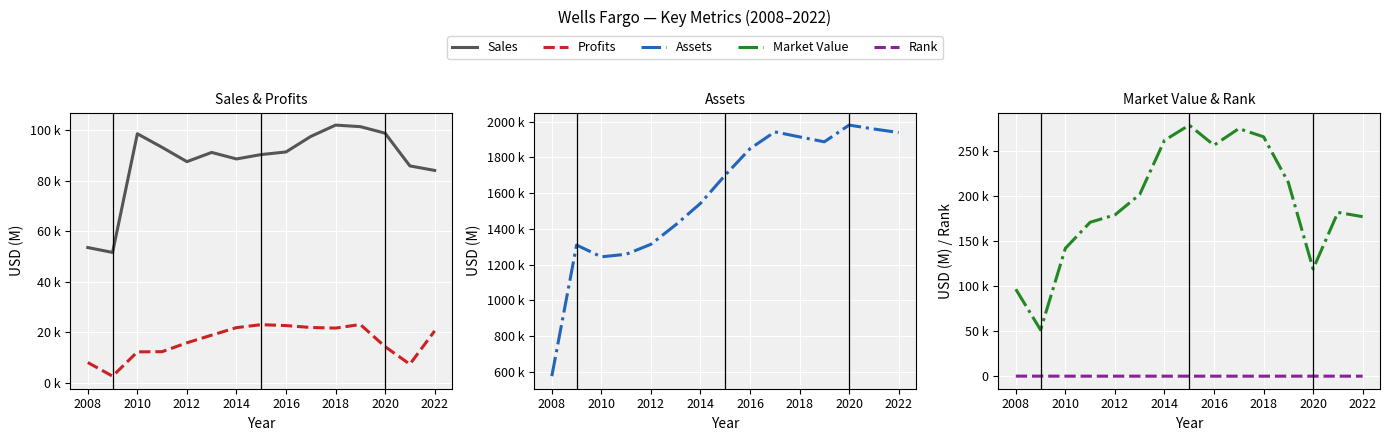

True or false: Assets has more than 1 points higher than both neighbors.

True